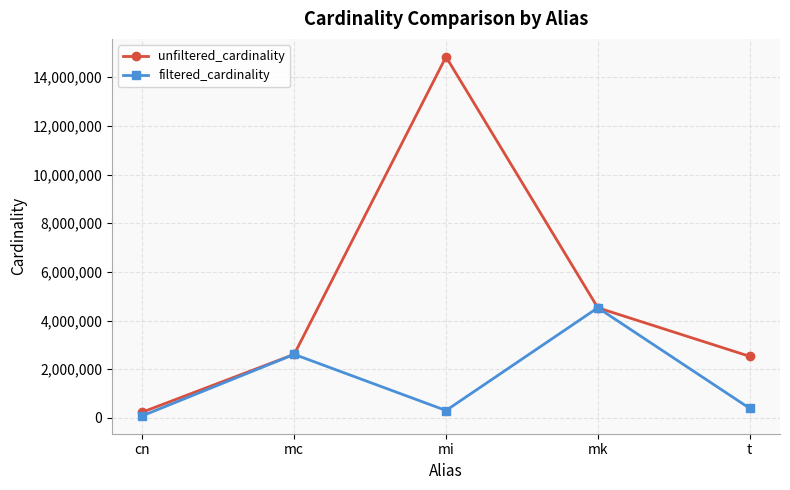

Which series has the largest range (max minus min)?

unfiltered_cardinality